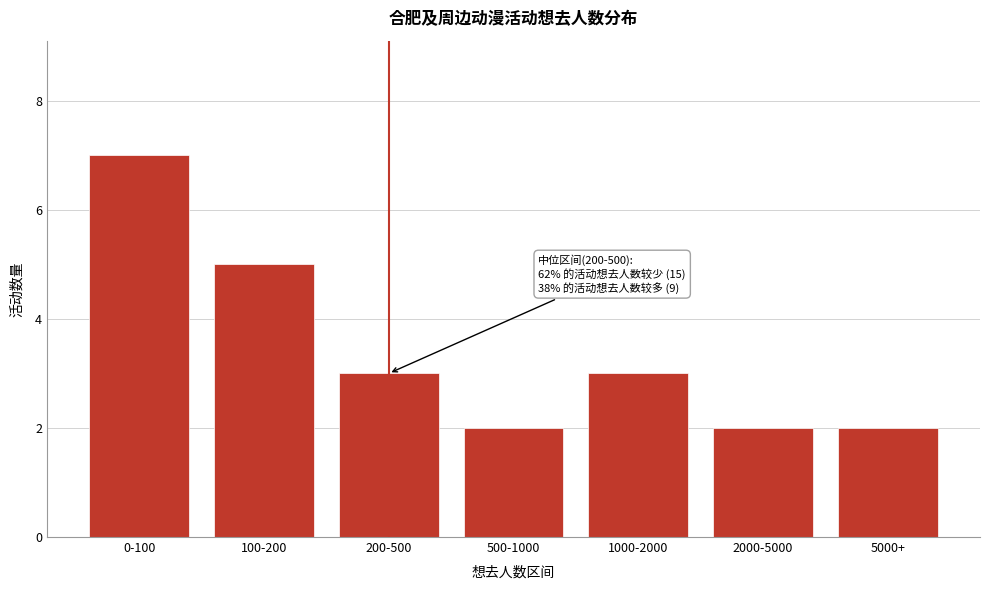

Reading left to right, what are all the values shown in this chart?

7	5	3	2	3	2	2